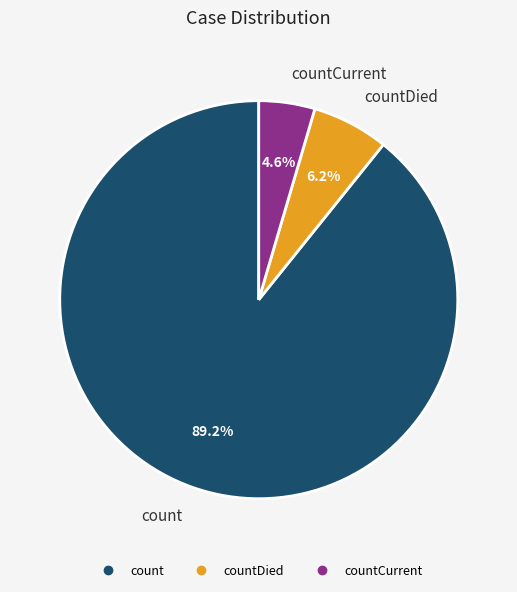

Is there any slice that represents more than half of the pie?

Yes